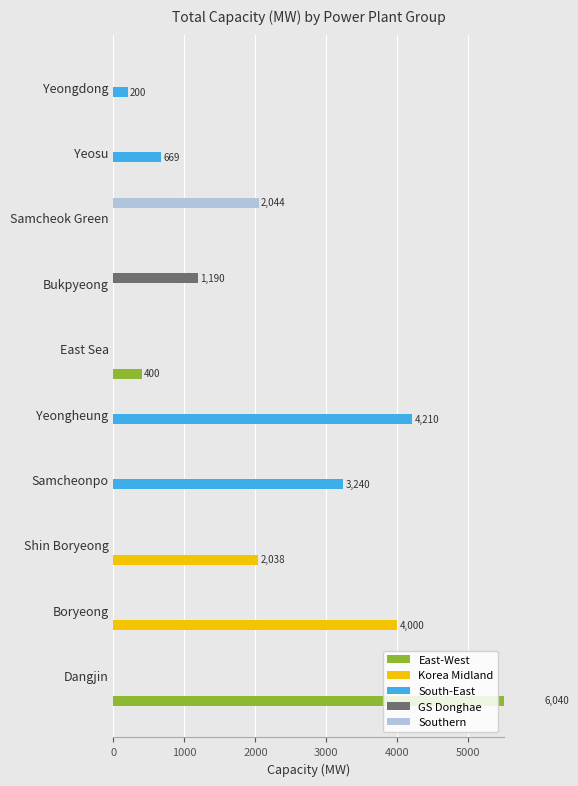

Is it true that South-East equals 0.0 at East Sea?

True